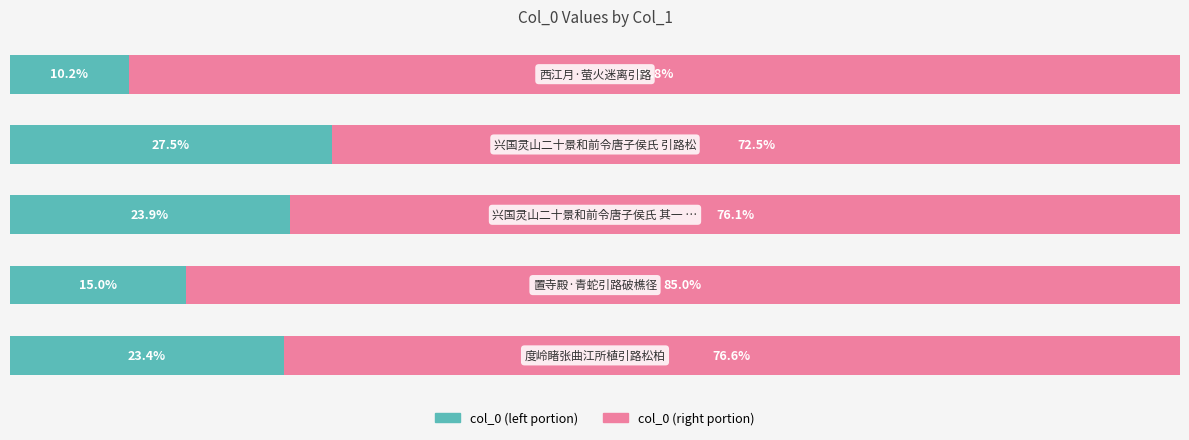

What are all the series names shown in the legend?

col_0 (left portion), col_0 (right portion)